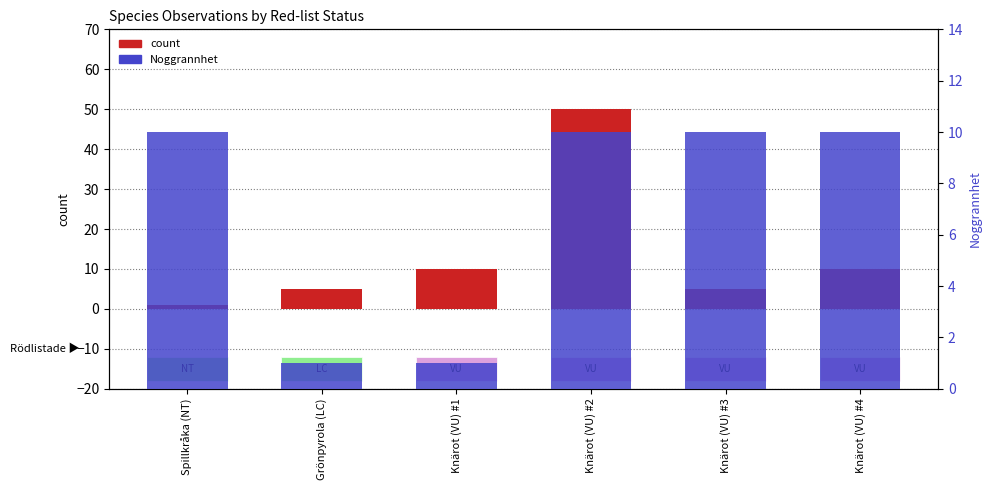

What is the sum of the Noggrannhet values at Knärot (VU) #2 and Knärot (VU) #4?

20